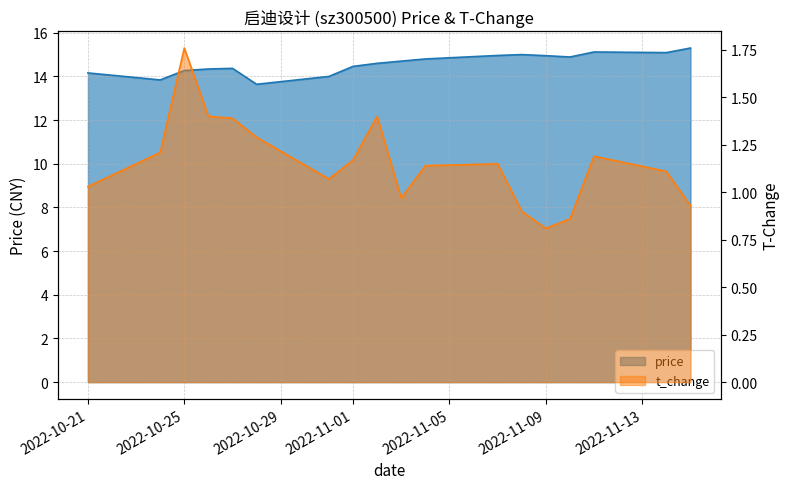

Which series has the widest spread of values?

price